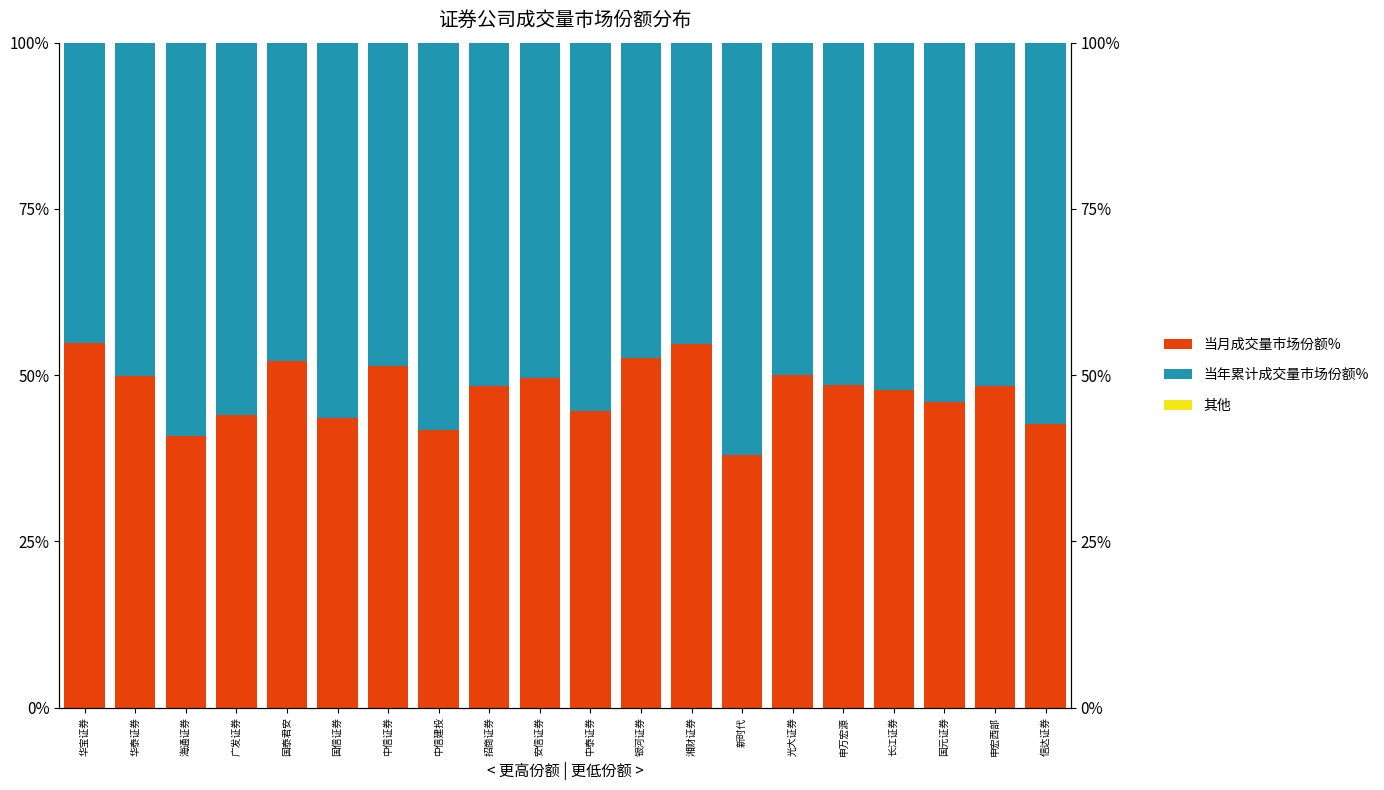

Reading left to right, what are all the values shown in this chart?

当年累计成交量: 华宝证券=0.0	华泰证券=0.0	海通证券=0.0	广发证券=0.0	国泰君安=0.0	国信证券=0.0	中信证券=0.0	中信建投=0.0	招商证券=0.0	安信证券=0.0	中泰证券=0.0	银河证券=0.0	湘财证券=0.0	新时代=0.0	光大证券=0.0	申万宏源=0.0	长江证券=-0.0	国元证券=0.0	申宏西部=0.0	信达证券=0.0
当年累计成交量市场份额%: 华宝证券=45.1	华泰证券=50.1	海通证券=59.2	广发证券=55.9	国泰君安=47.9	国信证券=56.4	中信证券=48.6	中信建投=58.3	招商证券=51.7	安信证券=50.4	中泰证券=55.4	银河证券=47.5	湘财证券=45.3	新时代=62.0	光大证券=49.9	申万宏源=51.4	长江证券=52.2	国元证券=54.1	申宏西部=51.6	信达证券=57.3
当月成交量市场份额%: 华宝证券=54.9	华泰证券=49.9	海通证券=40.8	广发证券=44.1	国泰君安=52.1	国信证券=43.6	中信证券=51.4	中信建投=41.7	招商证券=48.3	安信证券=49.6	中泰证券=44.6	银河证券=52.5	湘财证券=54.7	新时代=38.0	光大证券=50.1	申万宏源=48.6	长江证券=47.8	国元证券=45.9	申宏西部=48.4	信达证券=42.7